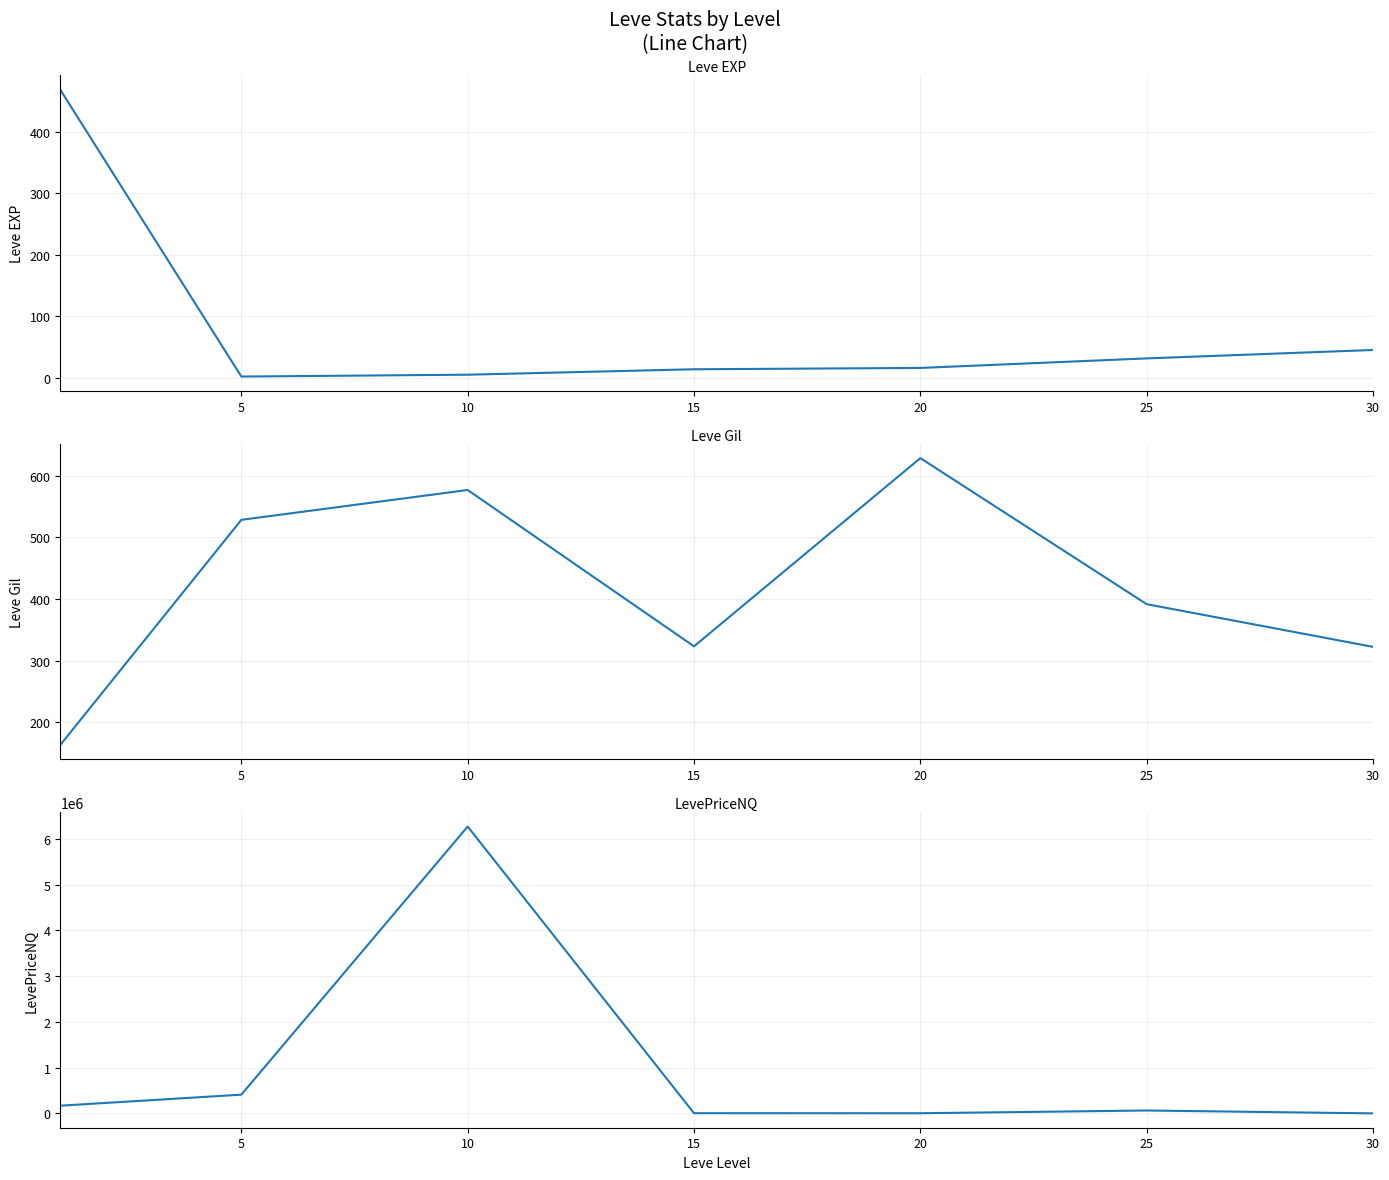

Which label corresponds to the smallest value in the chart?

5